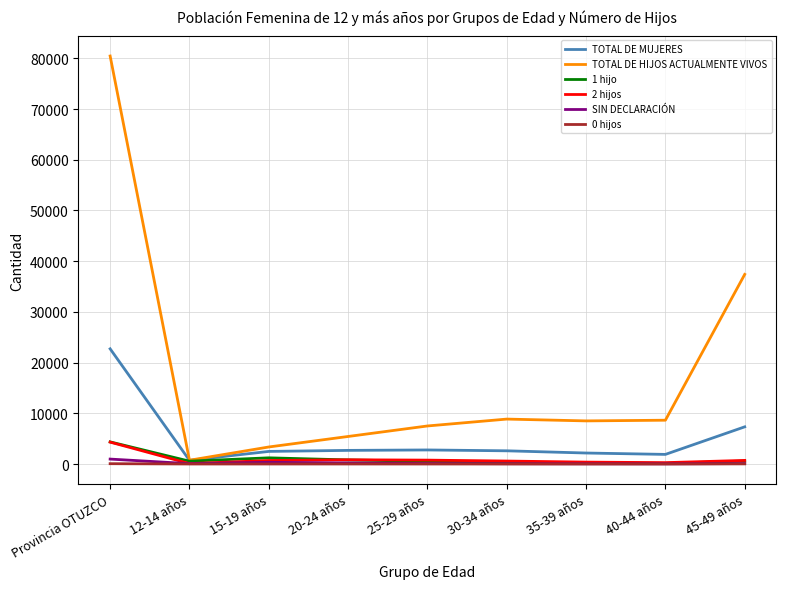

Which series has the largest total across all categories?

TOTAL DE HIJOS ACTUALMENTE VIVOS